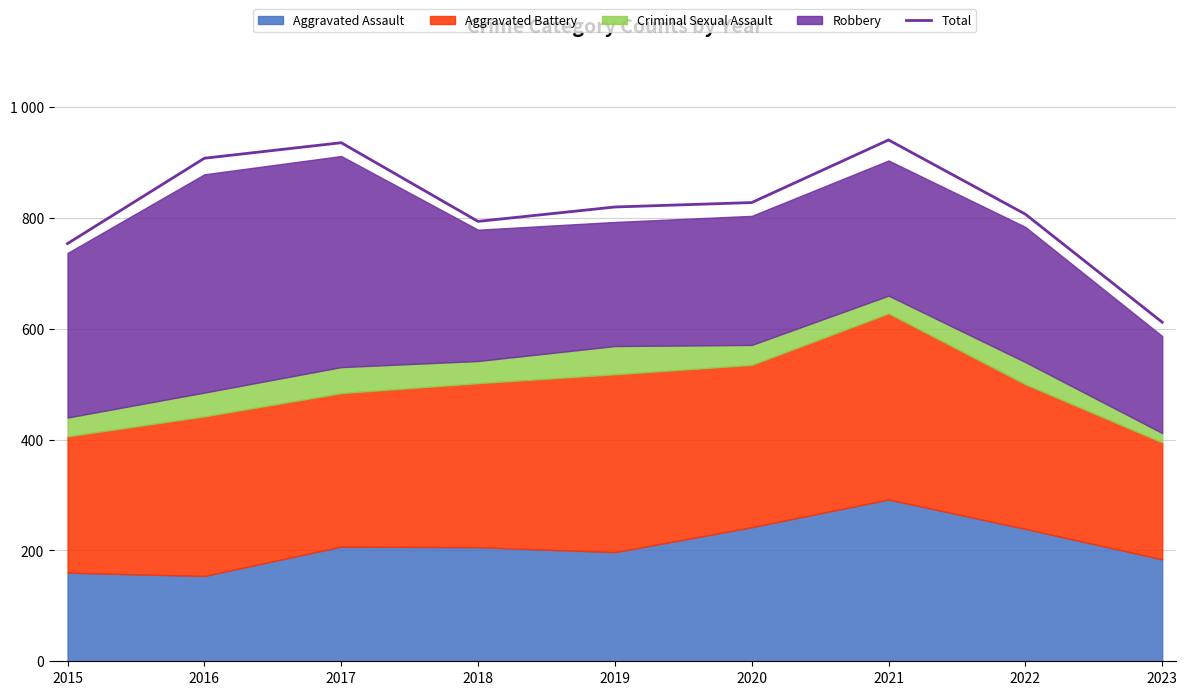

Count the number of values greater than 820.

4